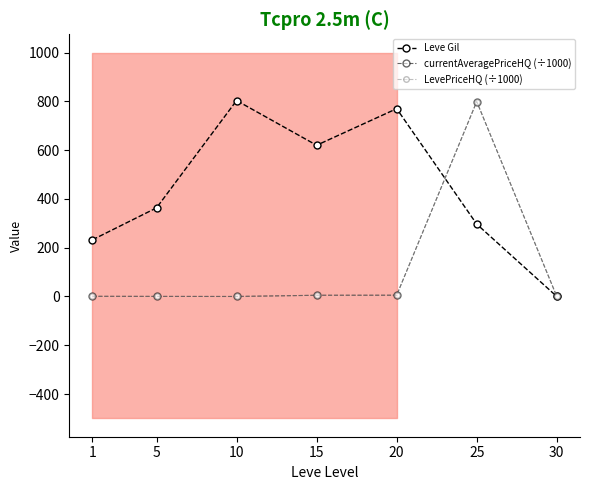

In currentAveragePriceHQ (÷1000), how many points are lower than both neighbors (excluding endpoints)?

1